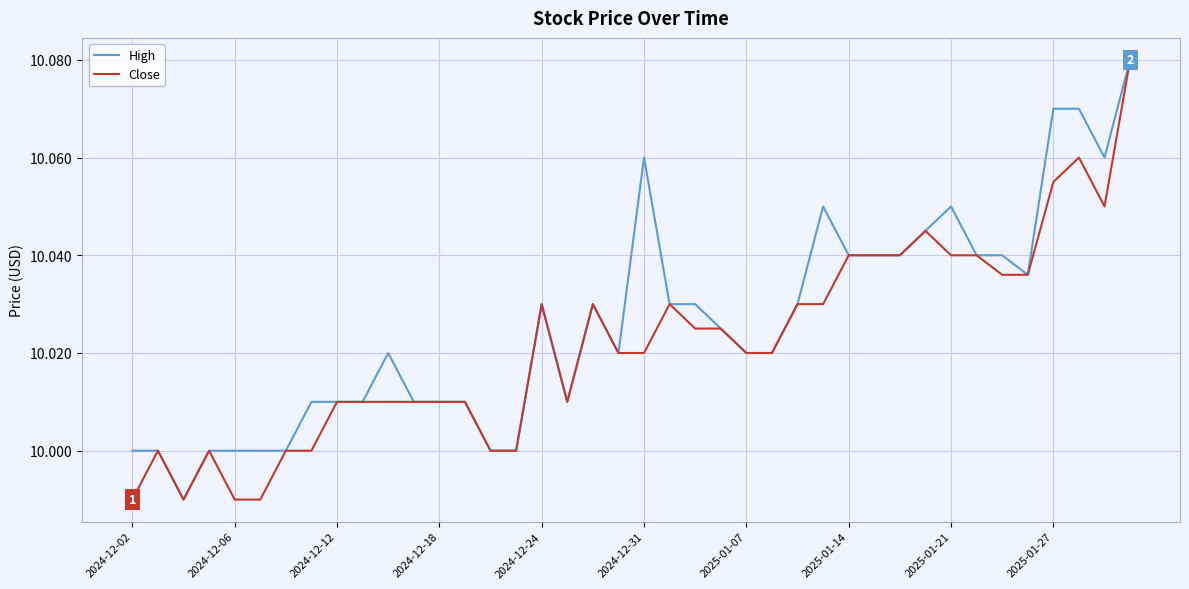

Rank the series by their average value, from lowest to highest.

Close, High